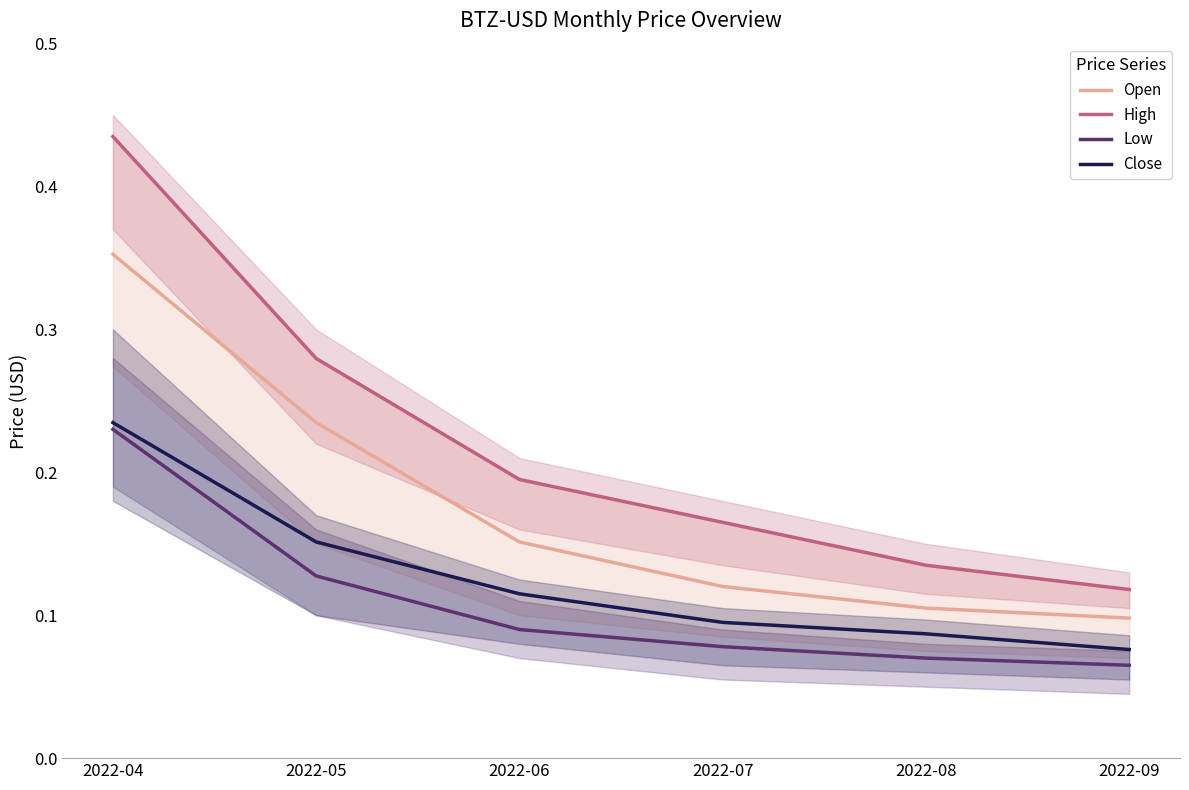

Which series has the largest range (max minus min)?

High